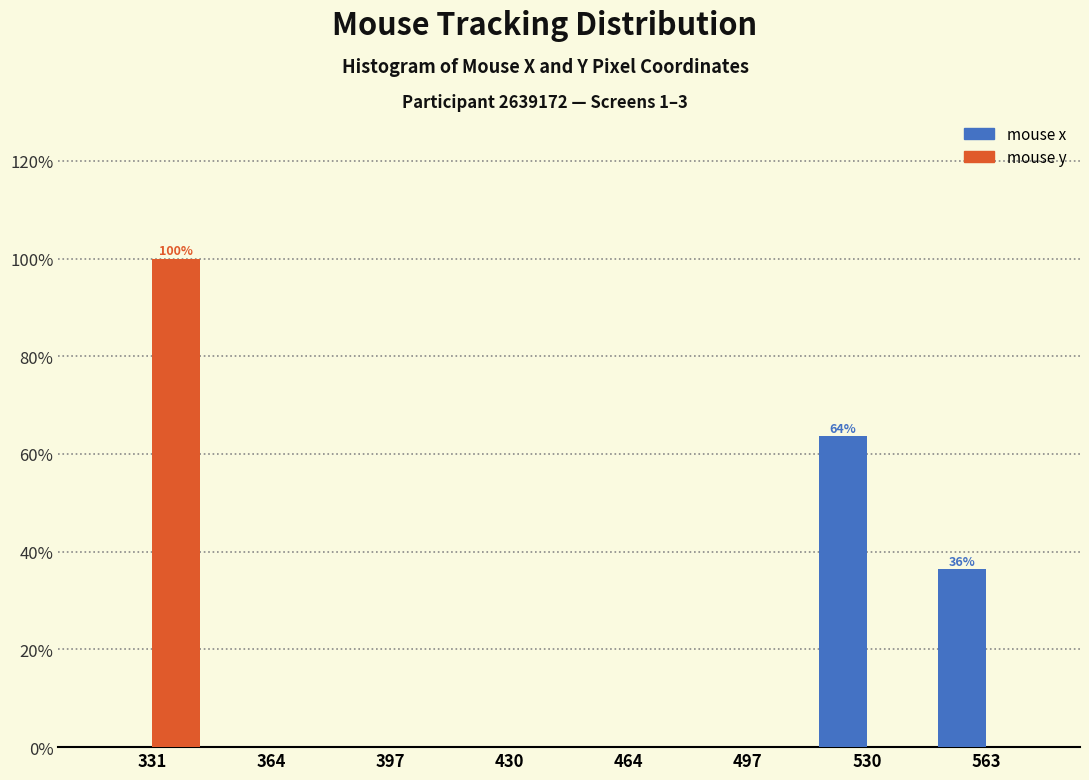

In the mouse y series, which range on the x-axis has the tallest bar?

315 to 350